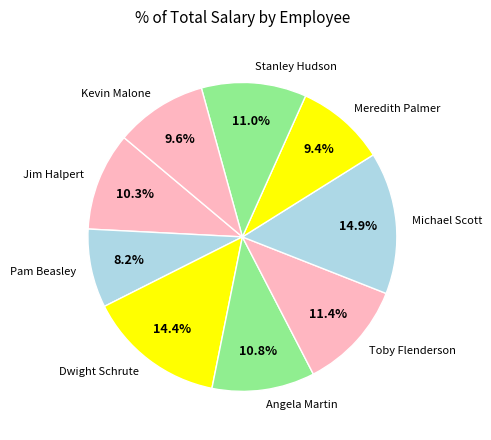

Do Meredith Palmer and Stanley Hudson together represent more than half of the pie?

No